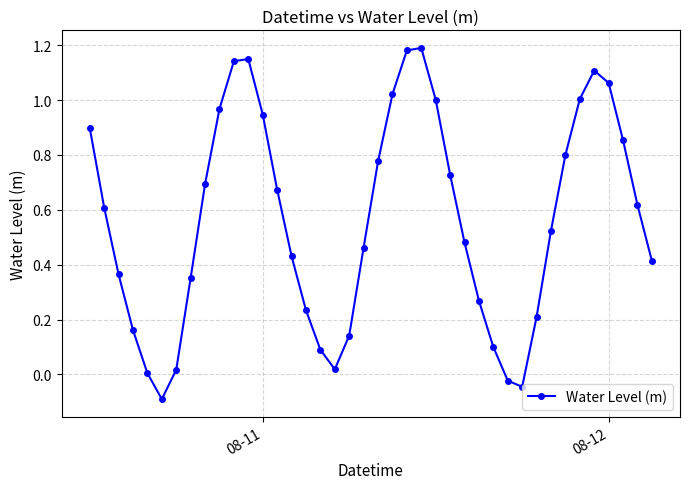

True or false: the data has more than 2 interior local peaks.

True